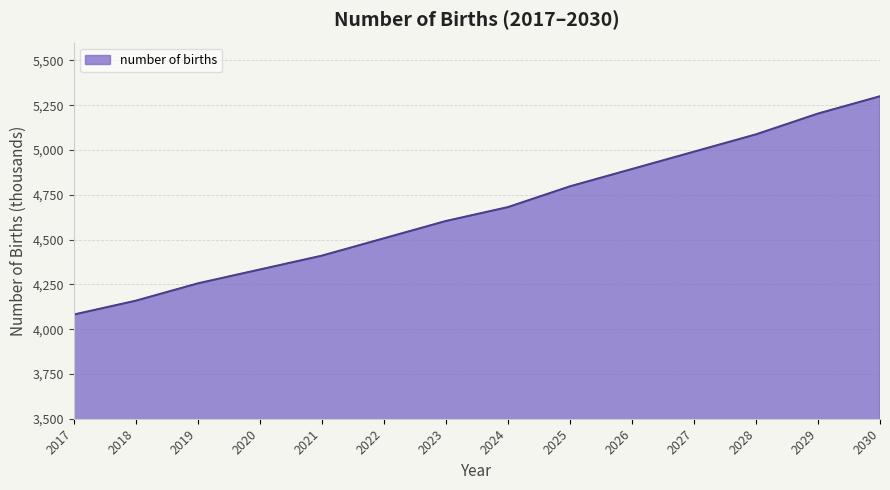

List the labels in order of value, largest first.

2030, 2029, 2028, 2027, 2026, 2025, 2024, 2023, 2022, 2021, 2020, 2019, 2018, 2017